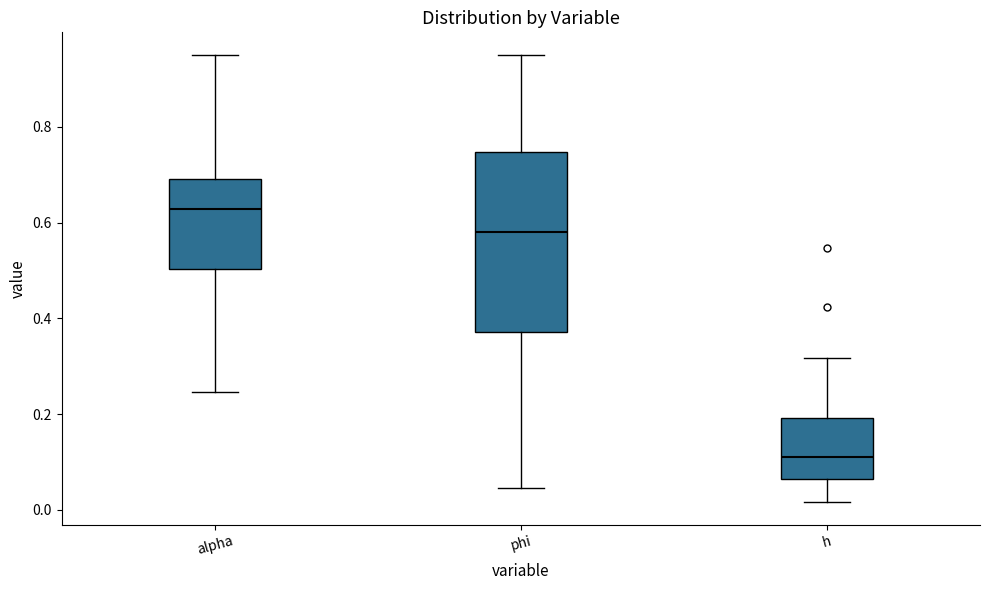

Which box is the tallest, from its lower edge to its upper edge?

phi